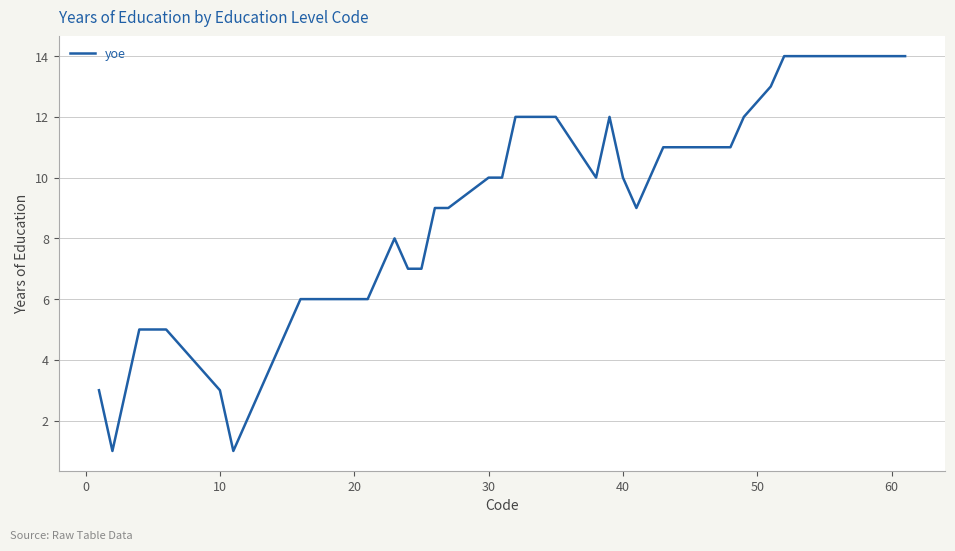

True or false: the data has more than 1 interior local peaks.

True